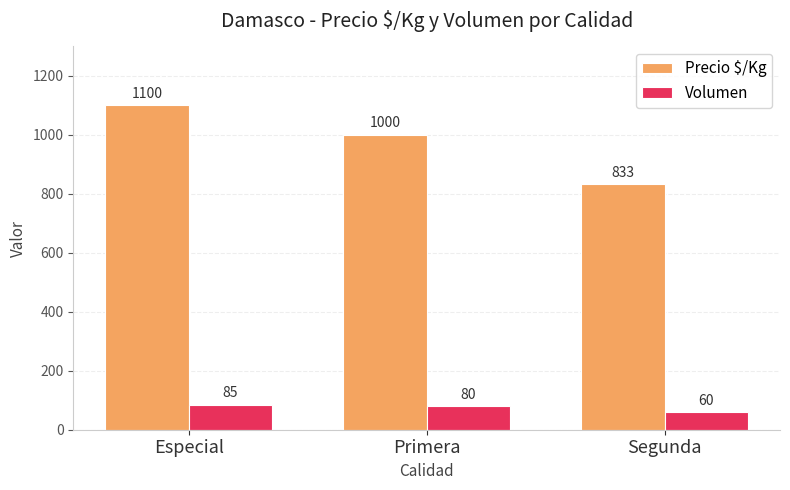

Reading left to right, what are all the values shown in this chart?

Precio $/Kg: 1100	1000	833
Volumen: 85	80	60